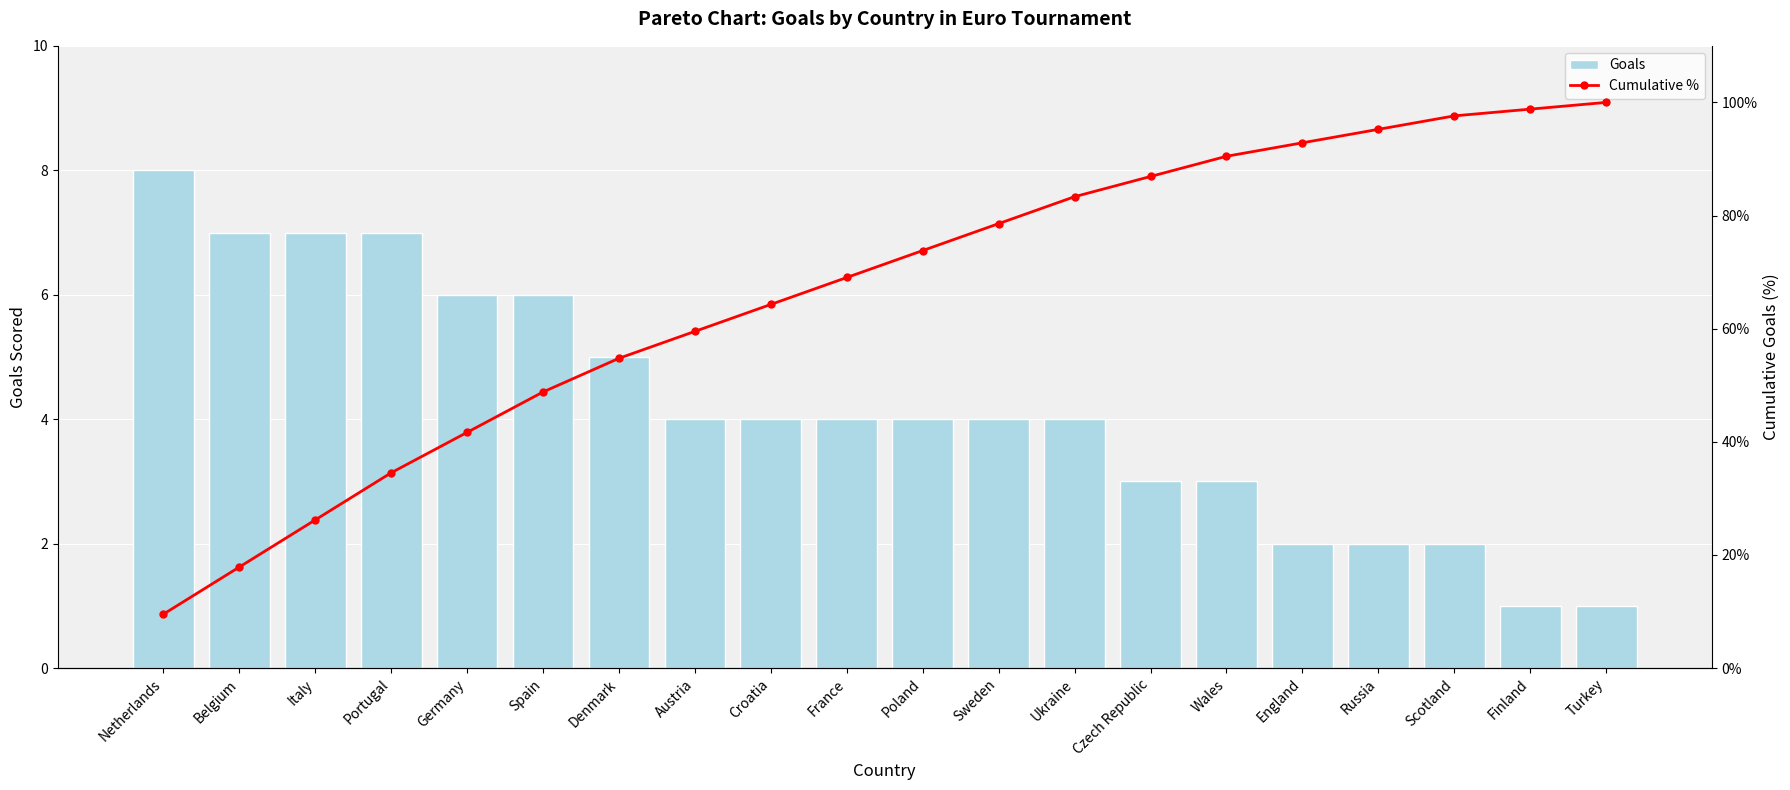

Is it true that Cumulative % equals 69.0 at France?

True